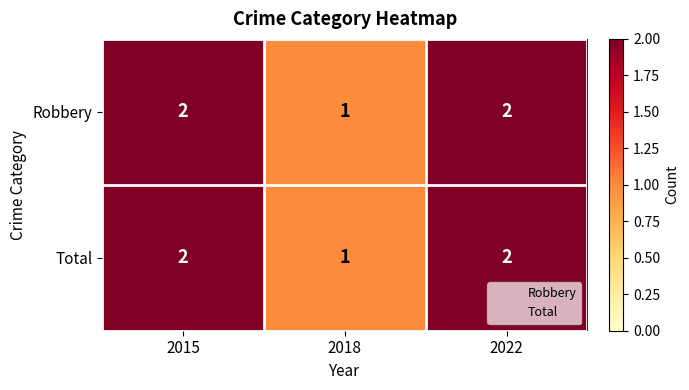

Count the number of data series in this chart.

2